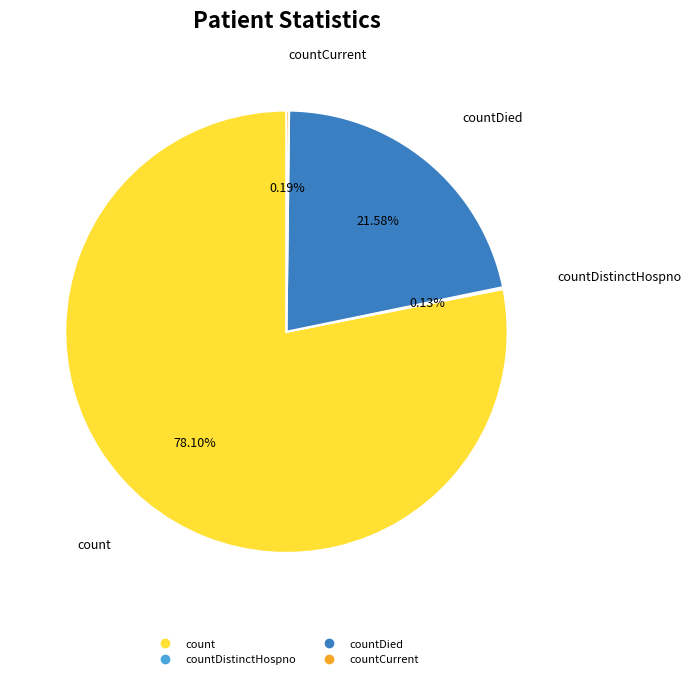

Does any single category account for the majority?

Yes